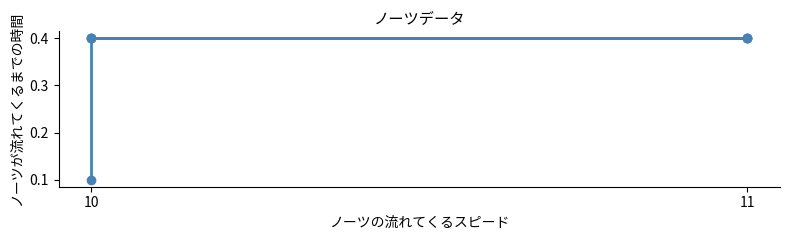

Which label corresponds to the largest value in the chart?

10